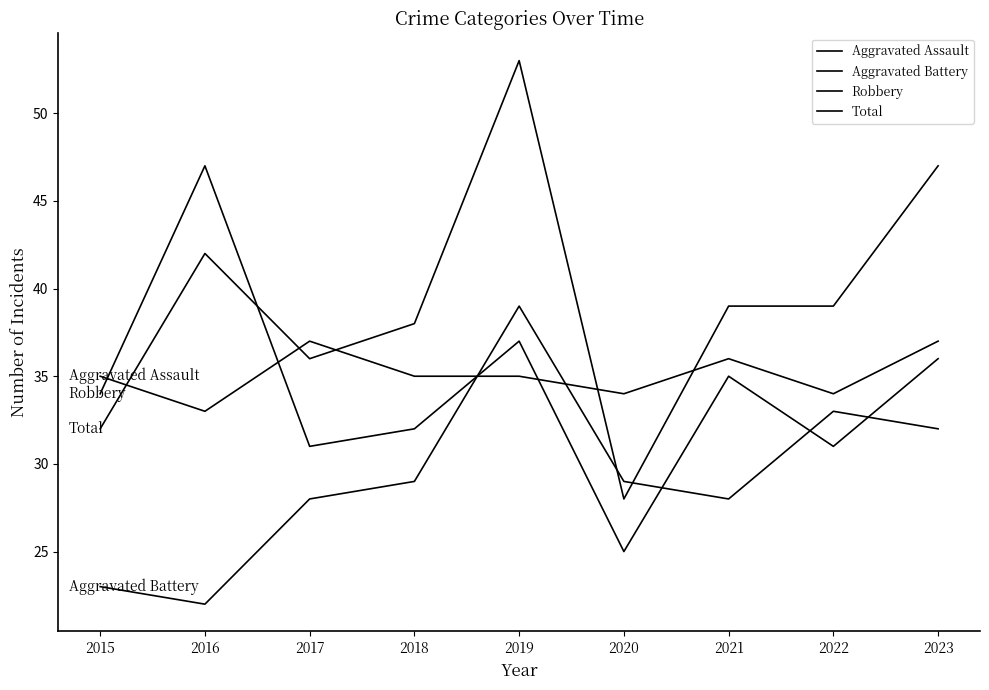

Is it true that Total equals 19 at 2015?

False